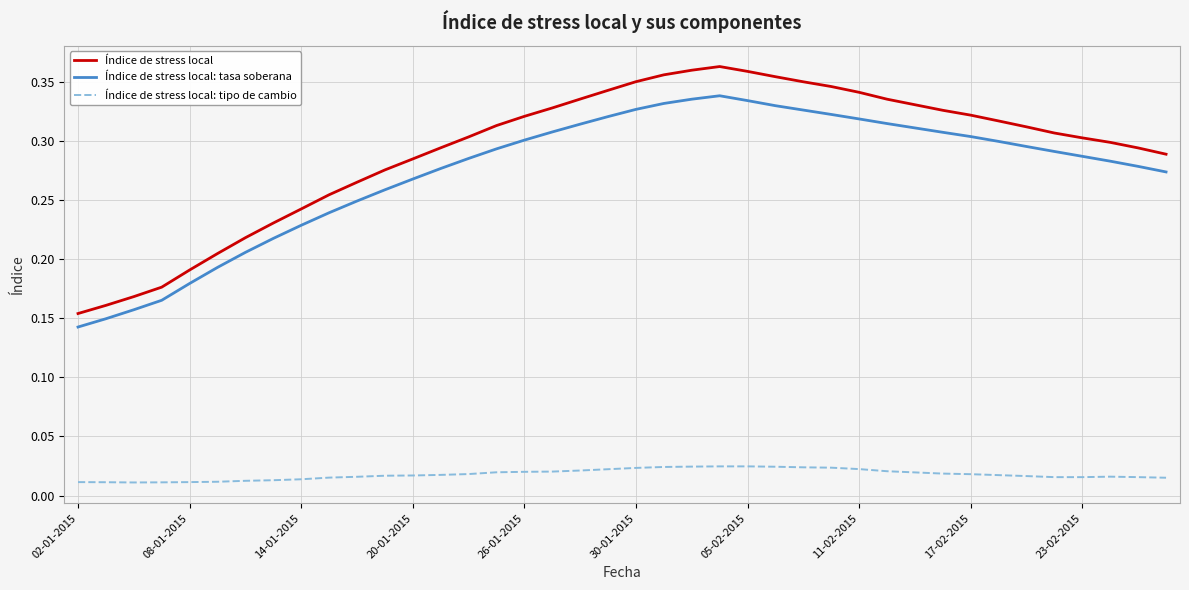

True or false: Índice de stress local: tasa soberana and Índice de stress local intersect in this chart.

False